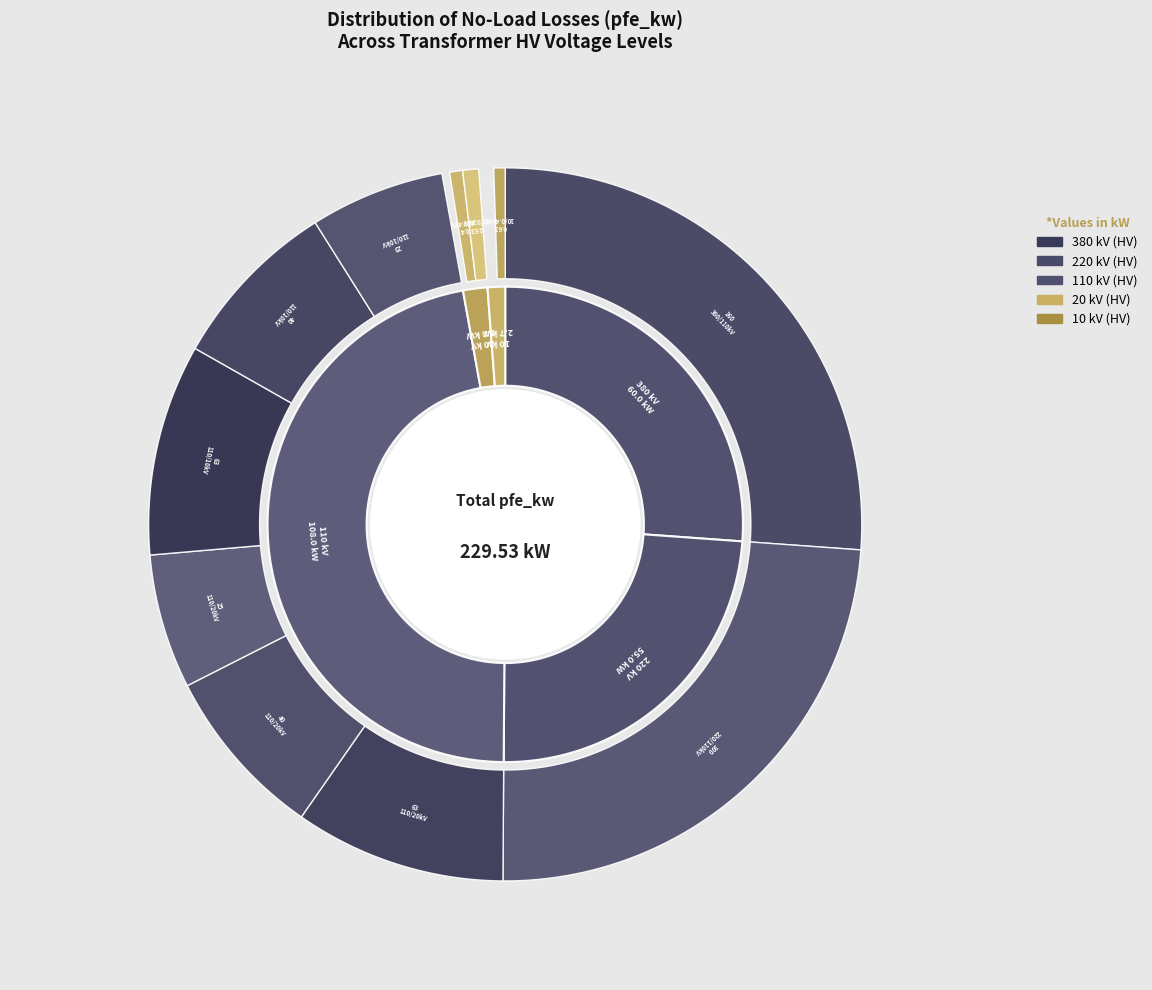

Is there a majority slice in this chart?

No